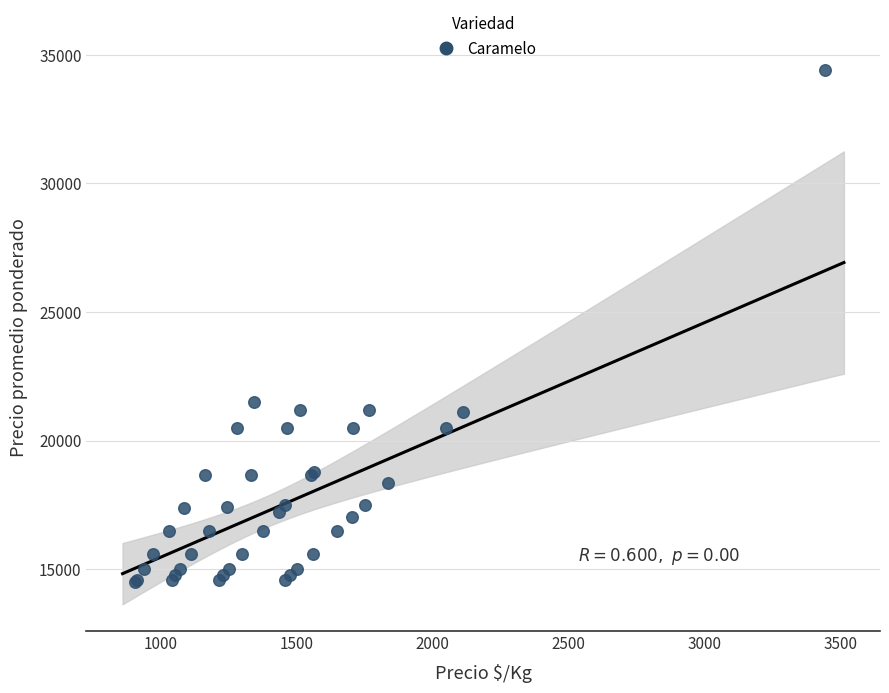

What Y value in the scatter plot is closest to 24458?

21500